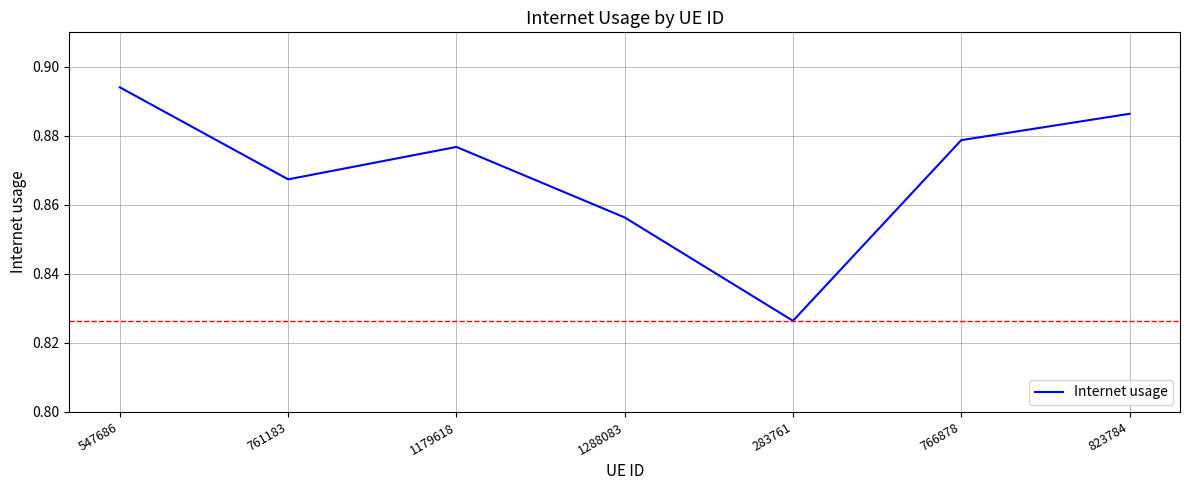

What is the sum of the values at 1288083 and 1179618?

1.7